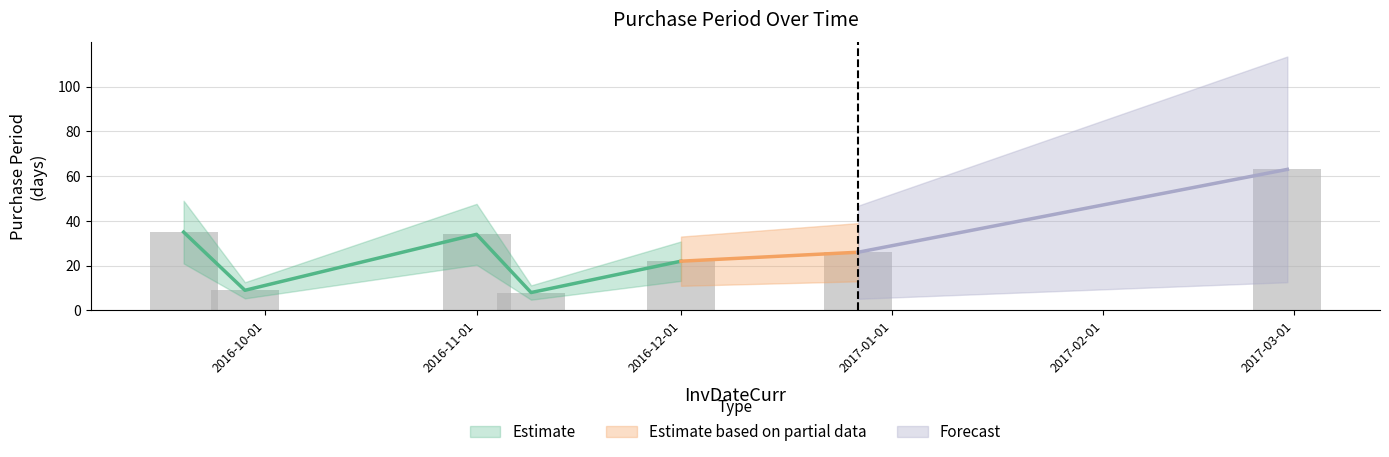

Is it true that the value at 2016-09-19 is 22?

False